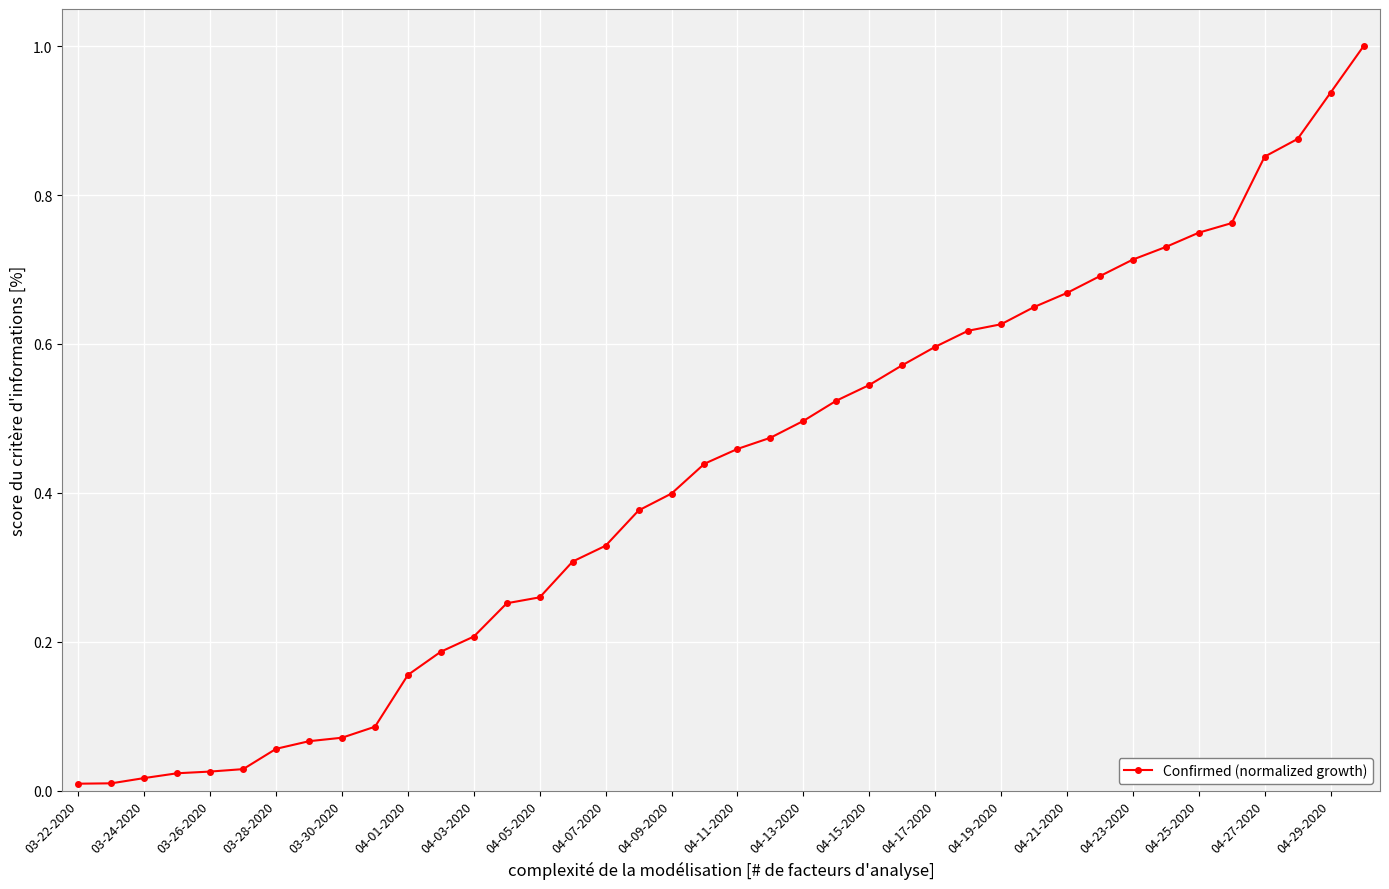

What is the greatest value displayed?

1.0